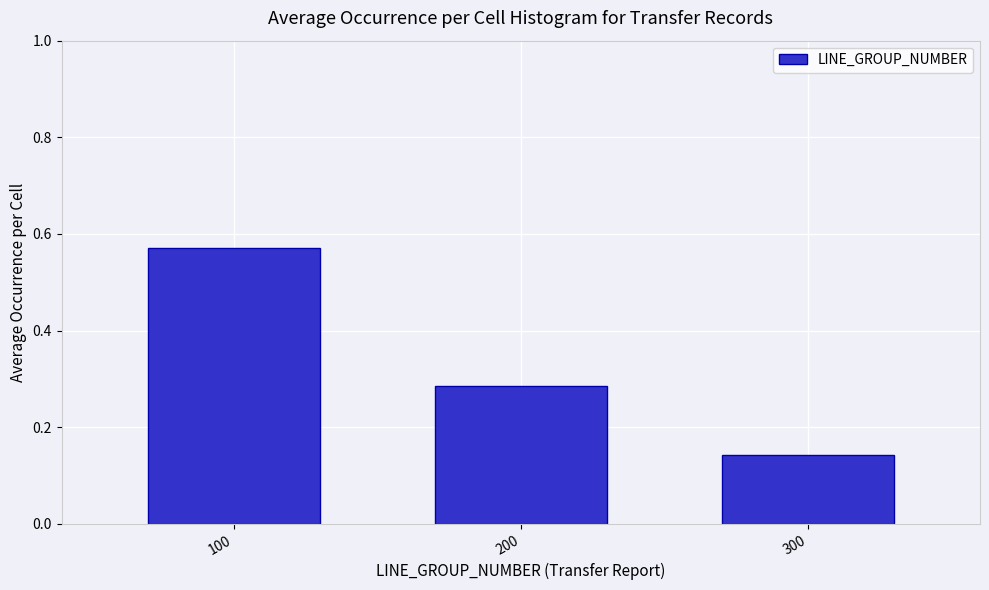

Which category has the highest value across all series?

100